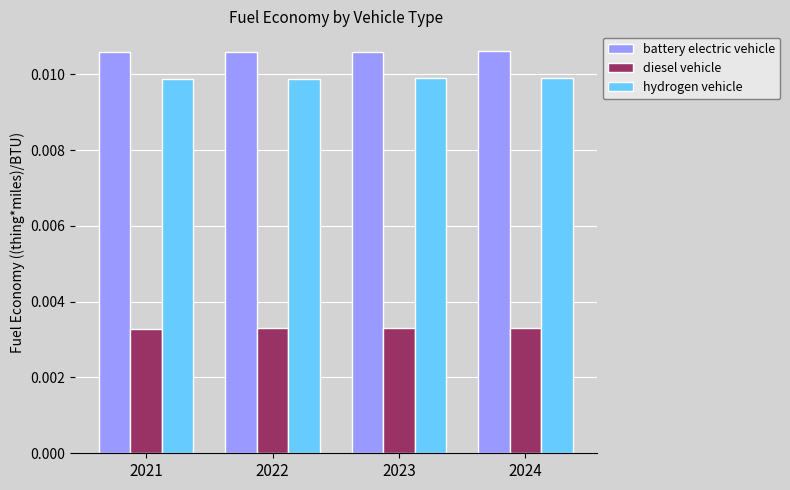

How many bars are there in each group?

3